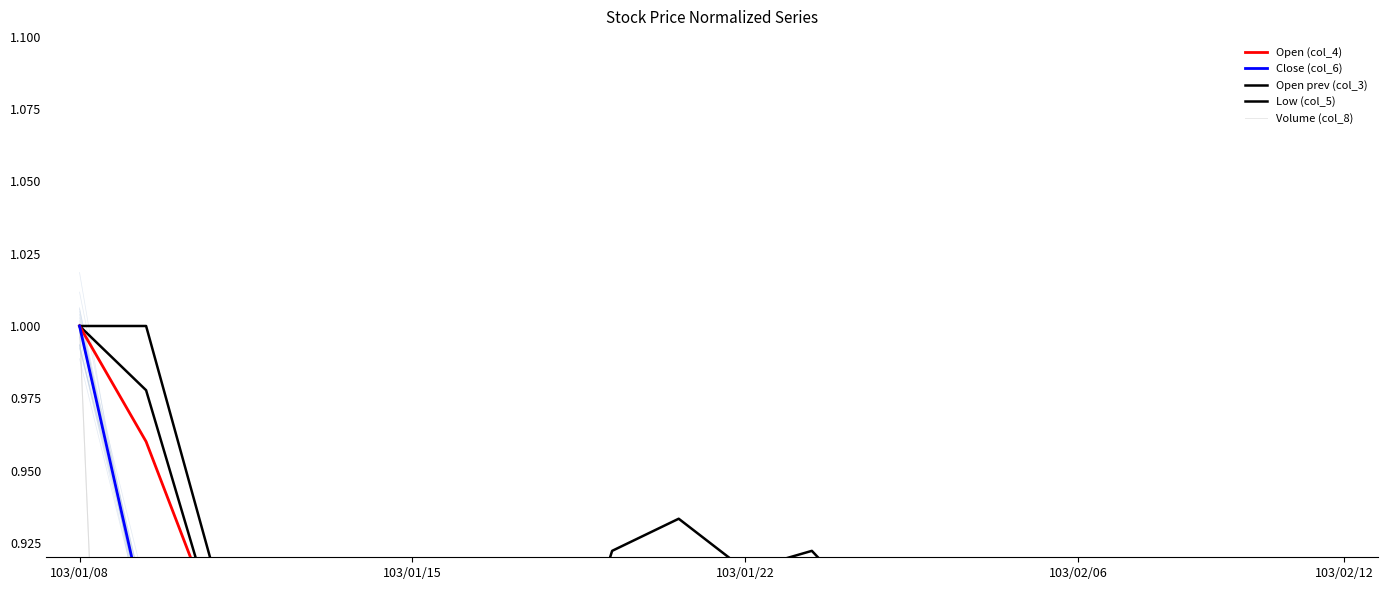

Count the Close (col_6) values in the range 0 to 1.

20